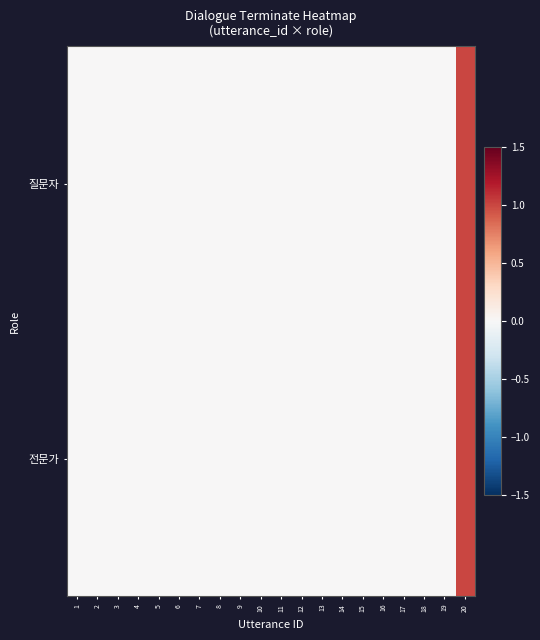

Reading left to right, what are all the values shown in this chart?

질문자: 1=0	2=0	3=0	4=0	5=0	6=0	7=0	8=0	9=0	10=0	11=0	12=0	13=0	14=0	15=0	16=0	17=0	18=0	19=0	20=1
전문가: 1=0	2=0	3=0	4=0	5=0	6=0	7=0	8=0	9=0	10=0	11=0	12=0	13=0	14=0	15=0	16=0	17=0	18=0	19=0	20=1